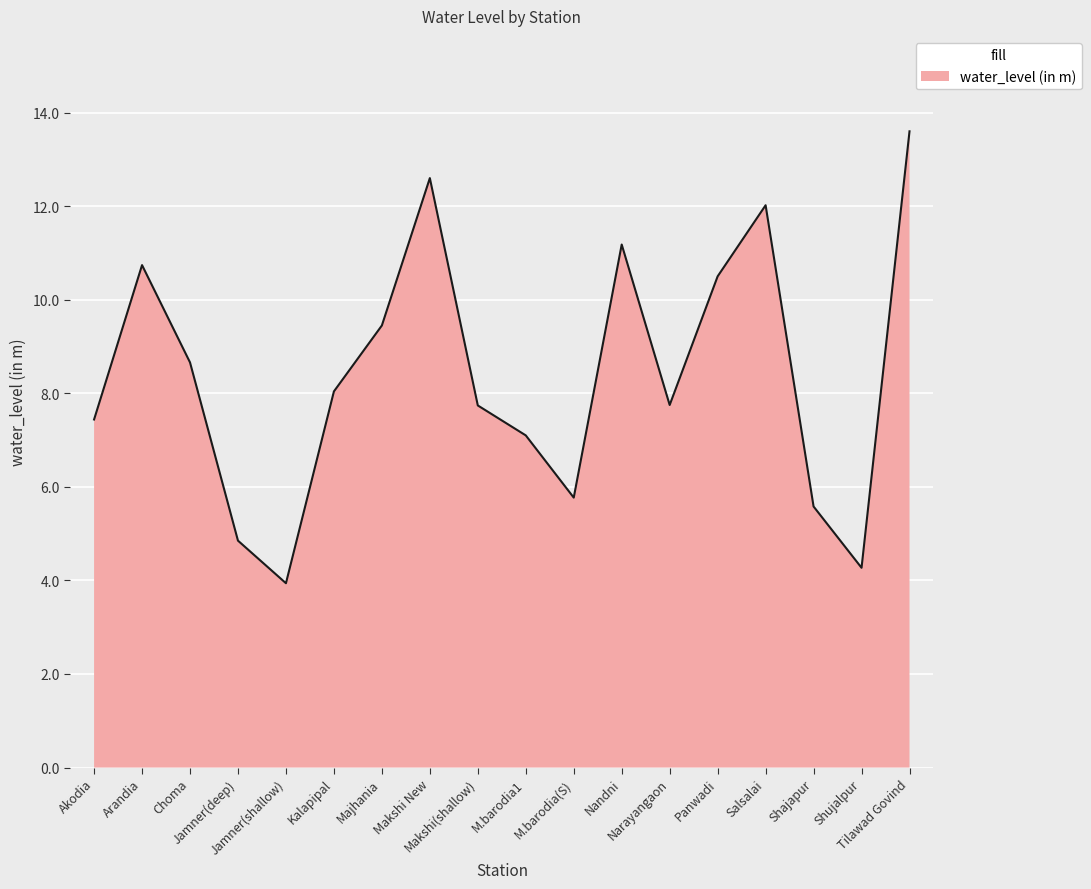

What is the smallest value displayed?

3.9